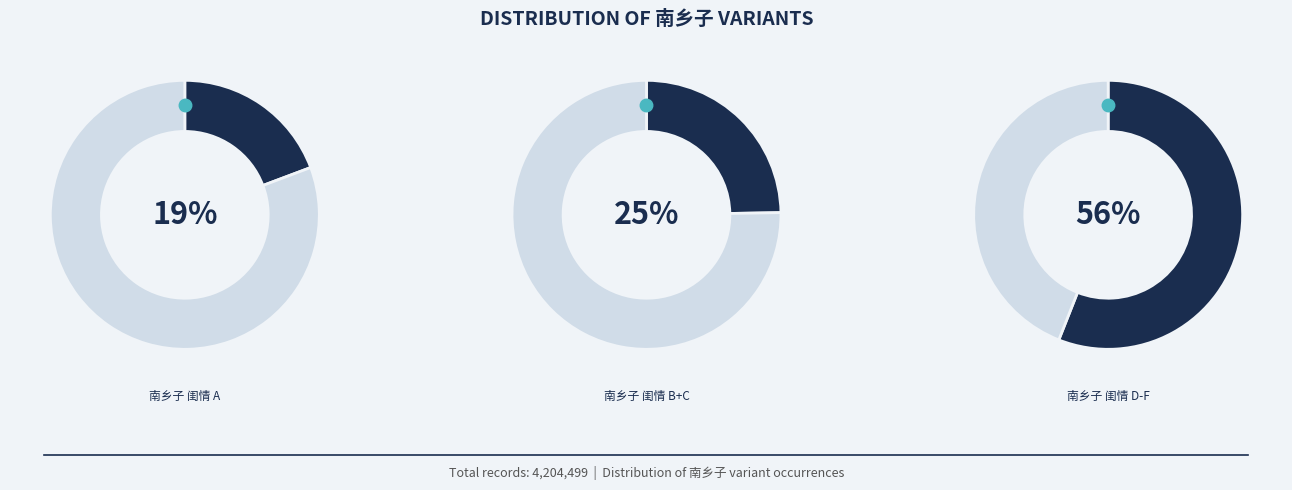

Combined, do 南乡子·闺情 and 南乡子    闺情 account for over 50%?

No